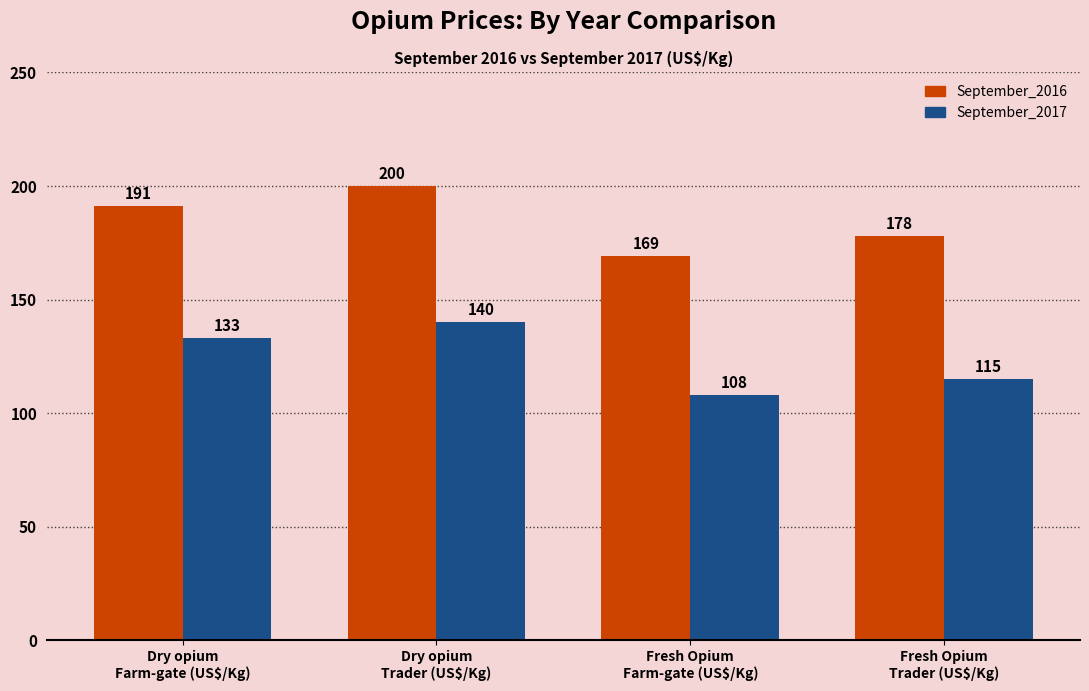

Rank the series at Fresh Opium
Trader (US$/Kg) from lowest to highest value.

September_2017, September_2016